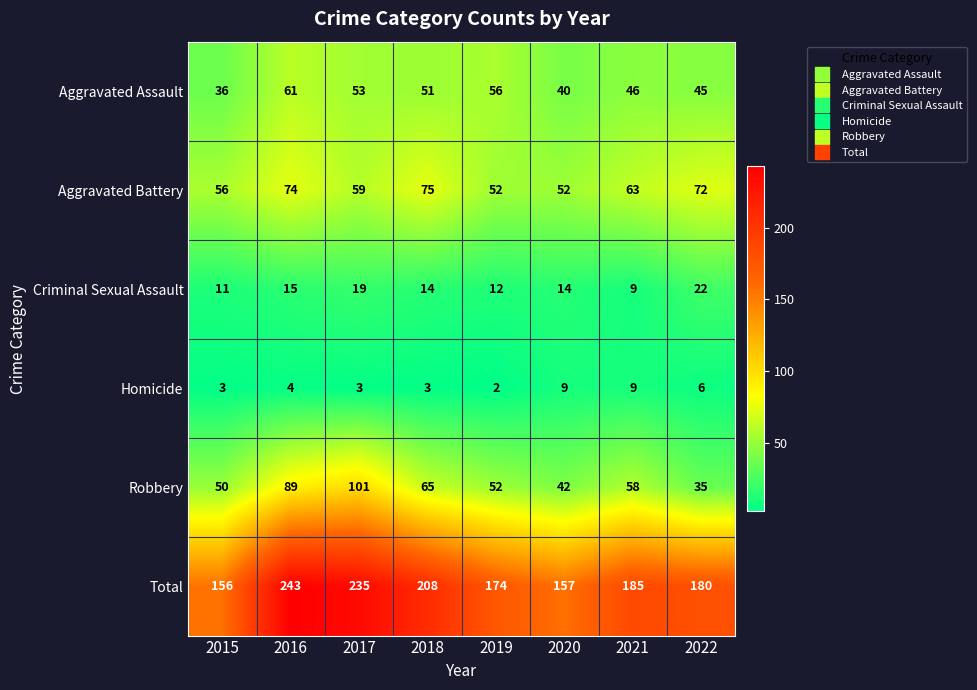

What is the approximate value of Aggravated Battery at 2018, to the nearest 5?

75